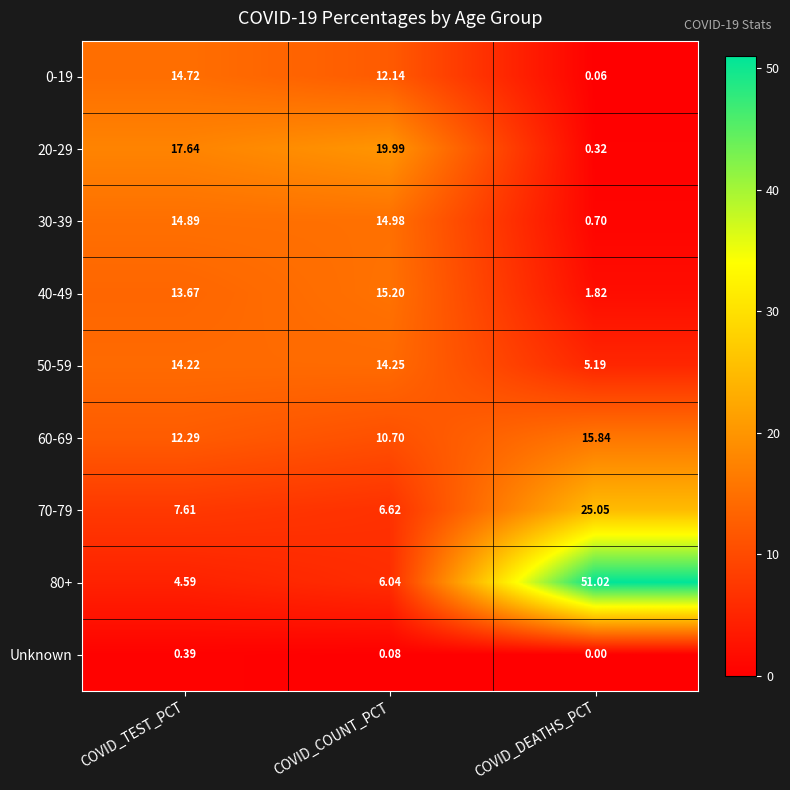

What is the total value across all series at COVID_TEST_PCT?

100.0